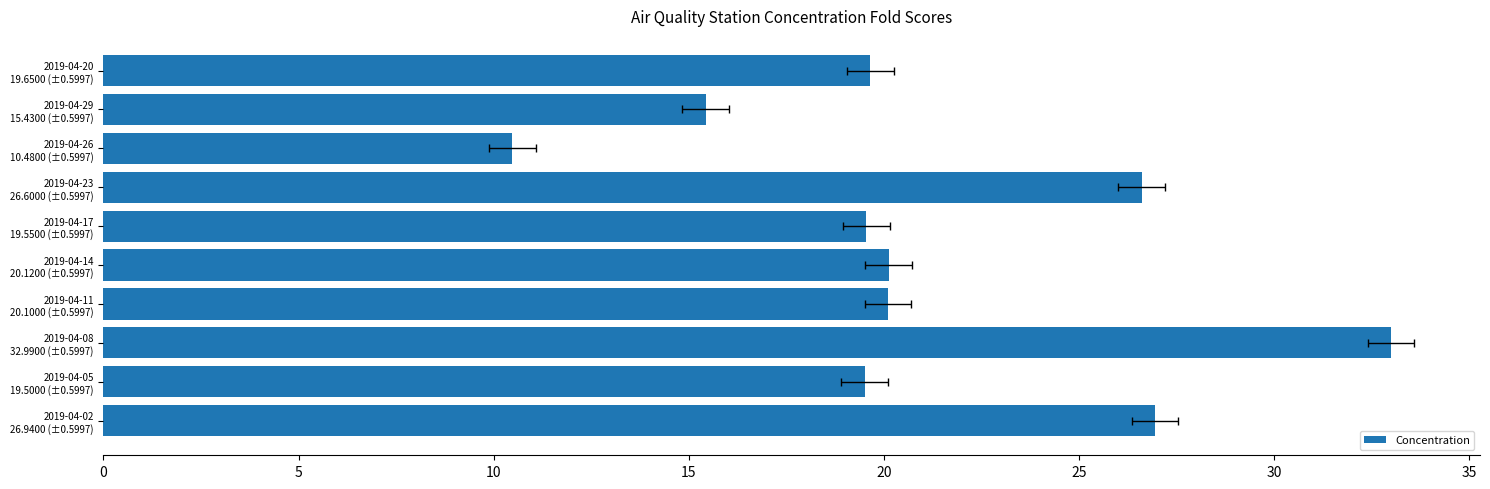

Are the bars horizontal?

Yes